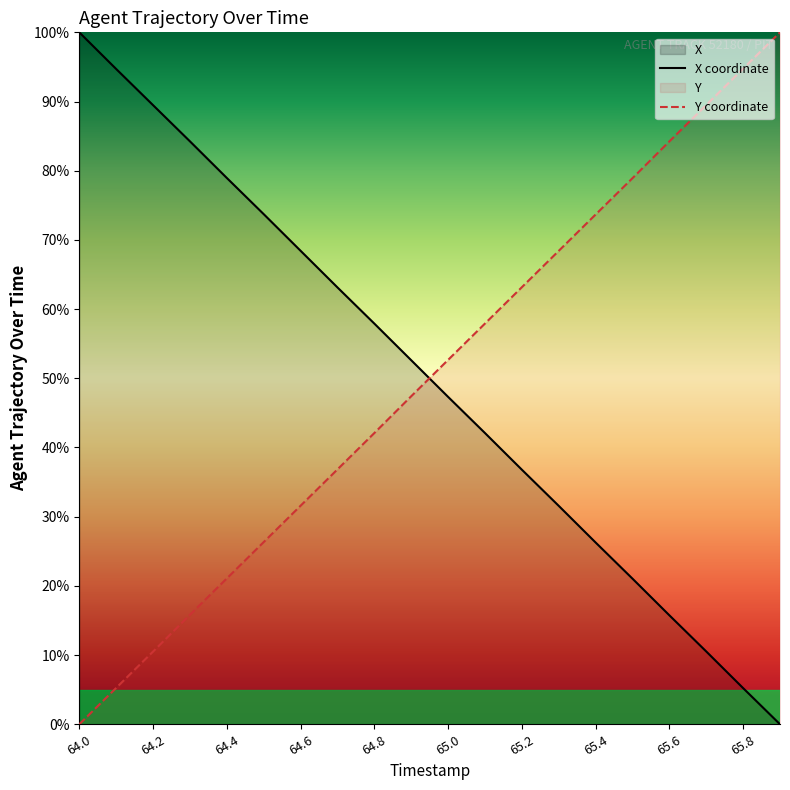

What is the label of the 6th point from the left?

64.5